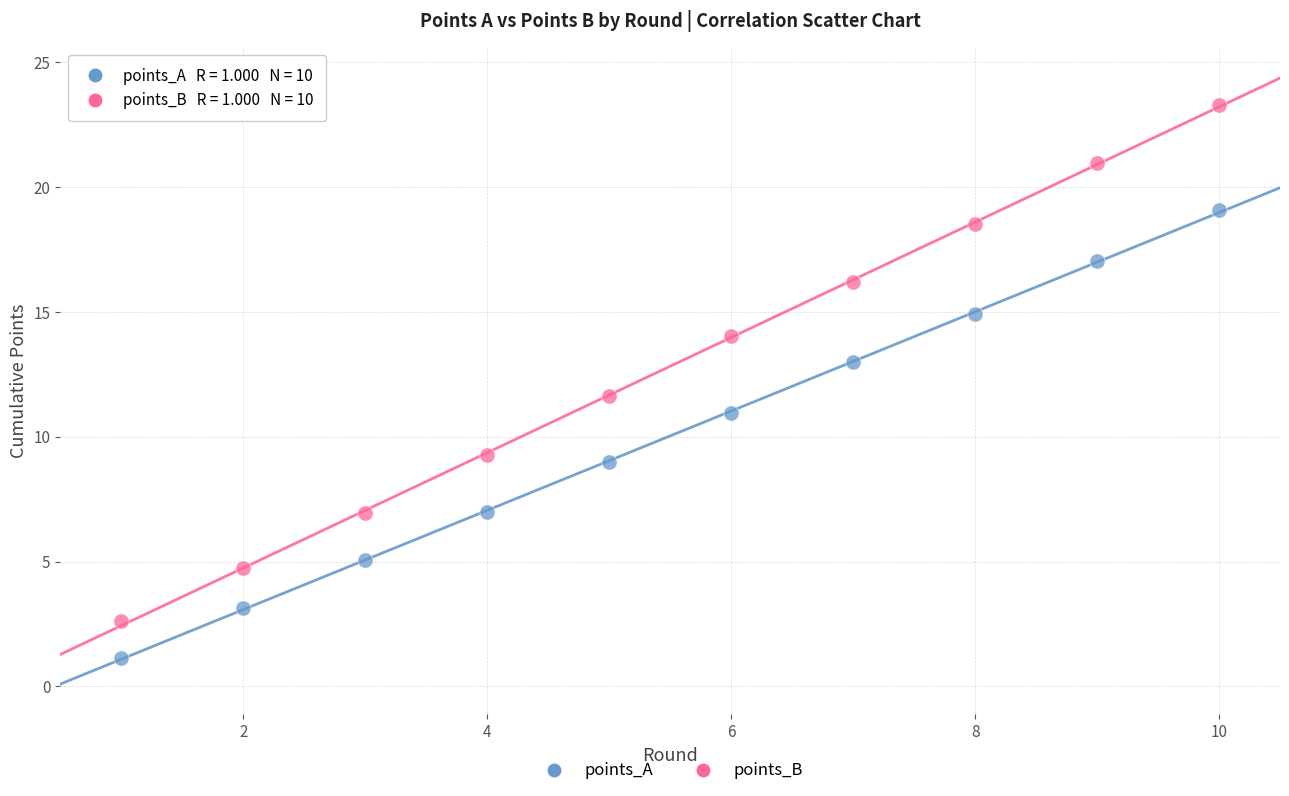

Which series contains the lowest Y value?

points_A